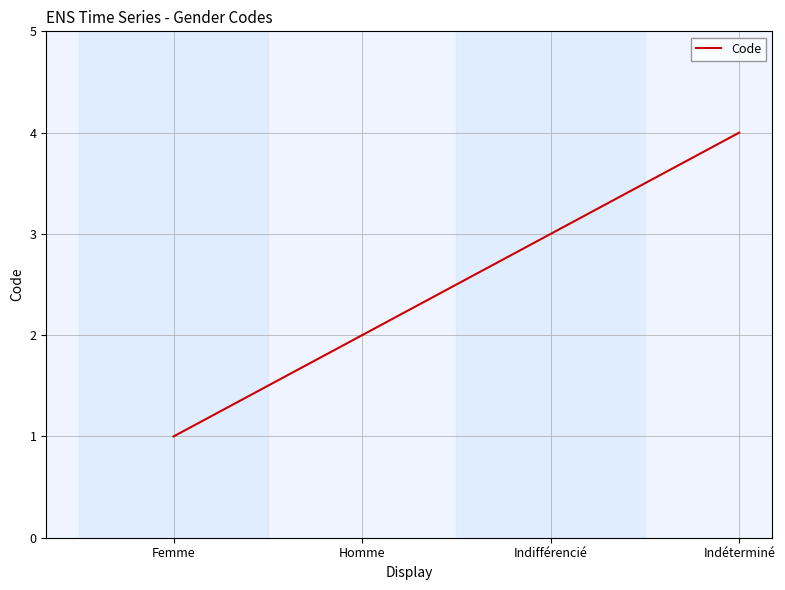

Reading left to right, what are all the values shown in this chart?

Femme=1	Homme=2	Indifférencié=3	Indéterminé=4